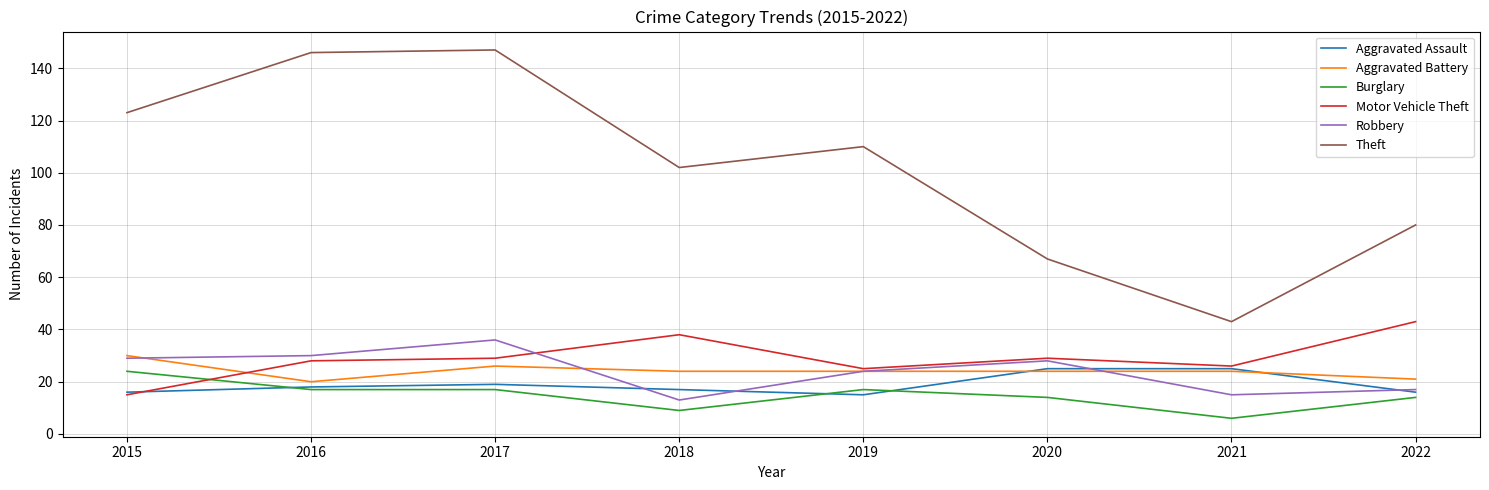

What is the smallest value displayed?

6